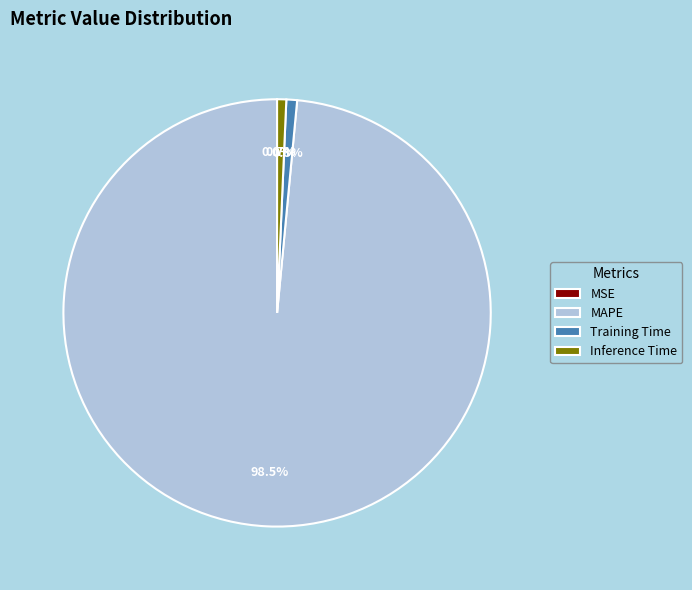

What is the largest slice in the pie chart?

MAPE